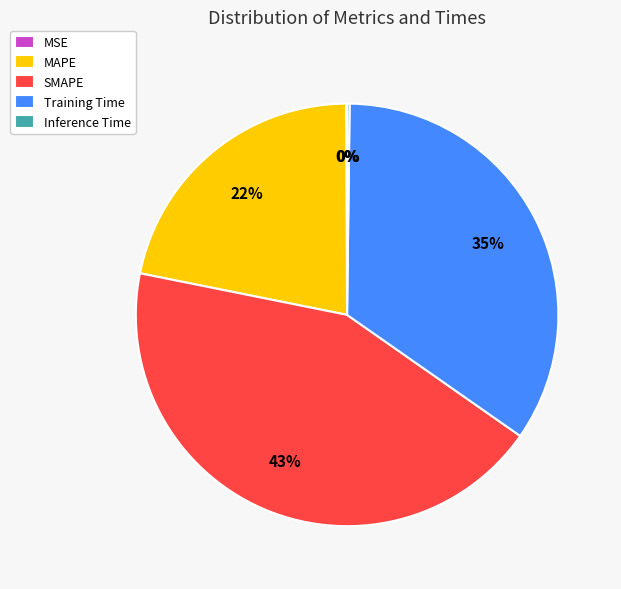

Between SMAPE and Training Time, which is larger?

SMAPE